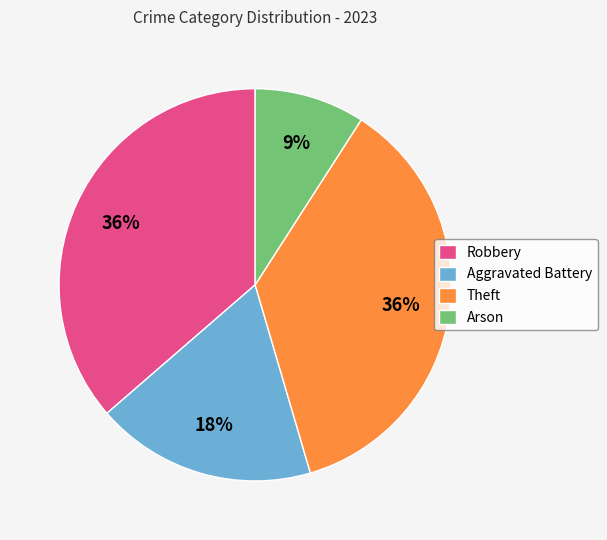

Is there a majority slice in this chart?

No